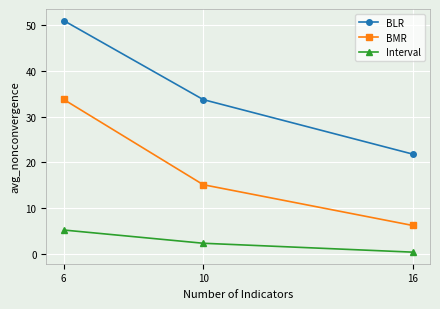

What is the difference between the maximum and second lowest values in the BMR series?

18.6